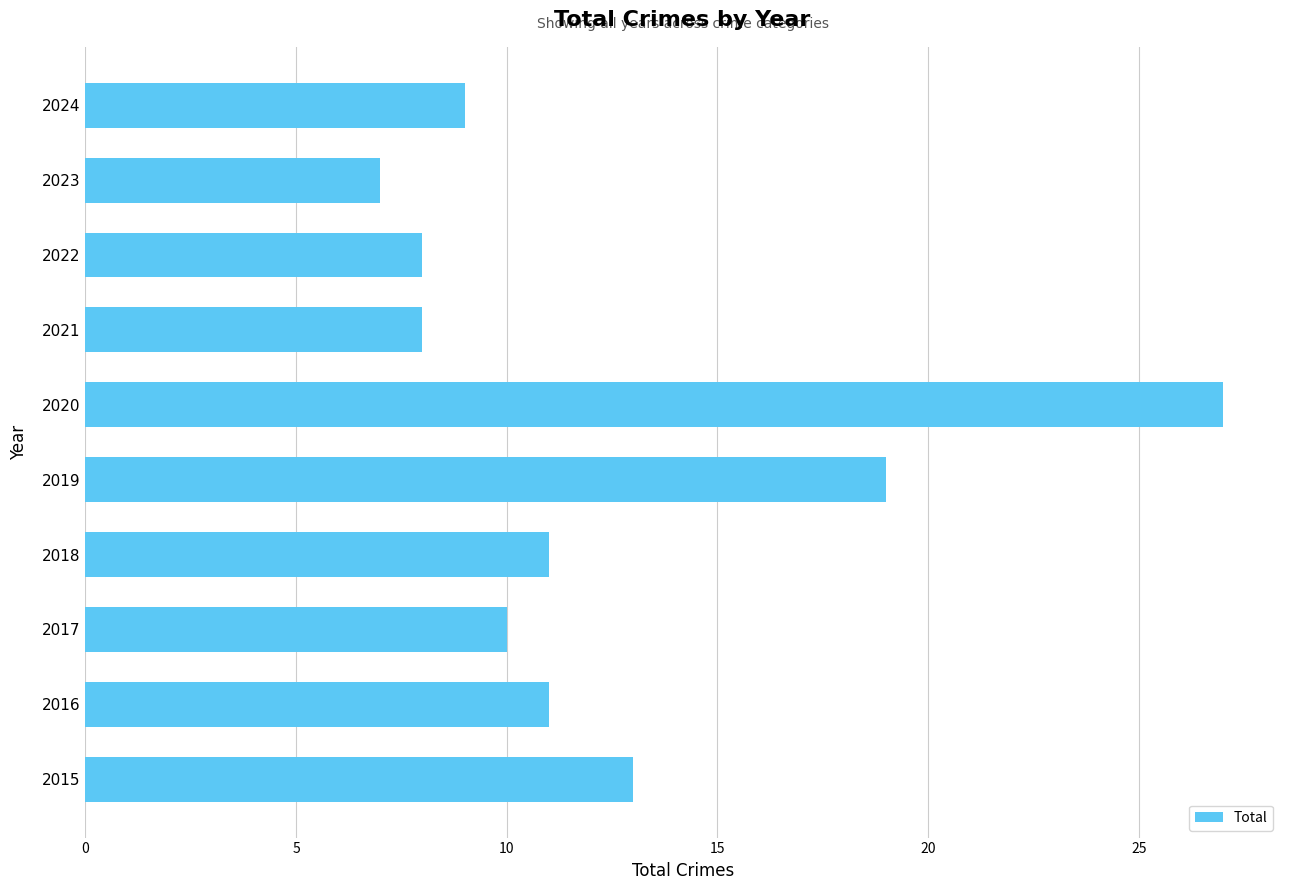

What is the greatest value displayed?

27